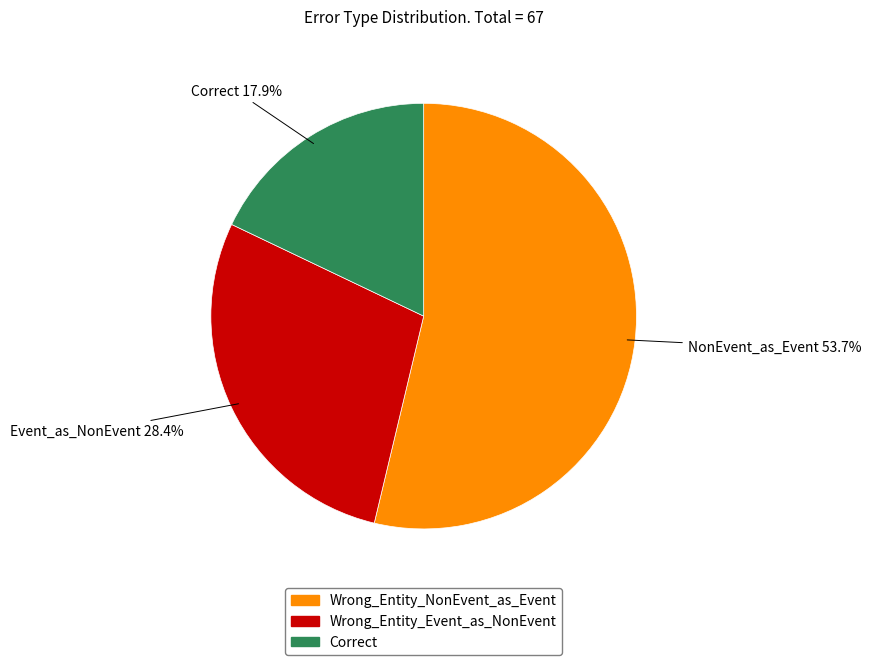

Do Wrong_Entity_NonEvent_as_Event and Wrong_Entity_Event_as_NonEvent together represent more than half of the pie?

Yes